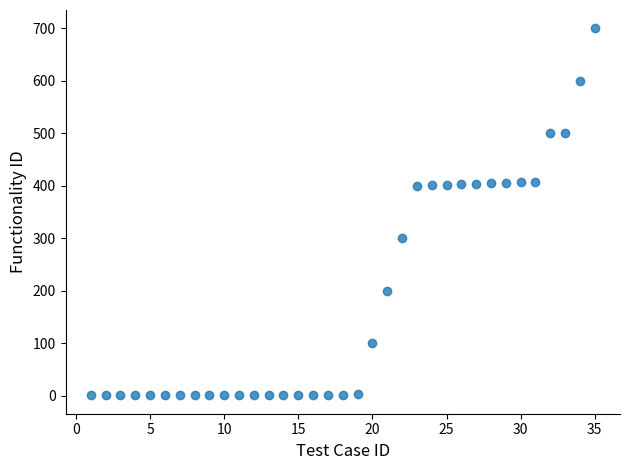

What is the range of X values (max minus min)?

34